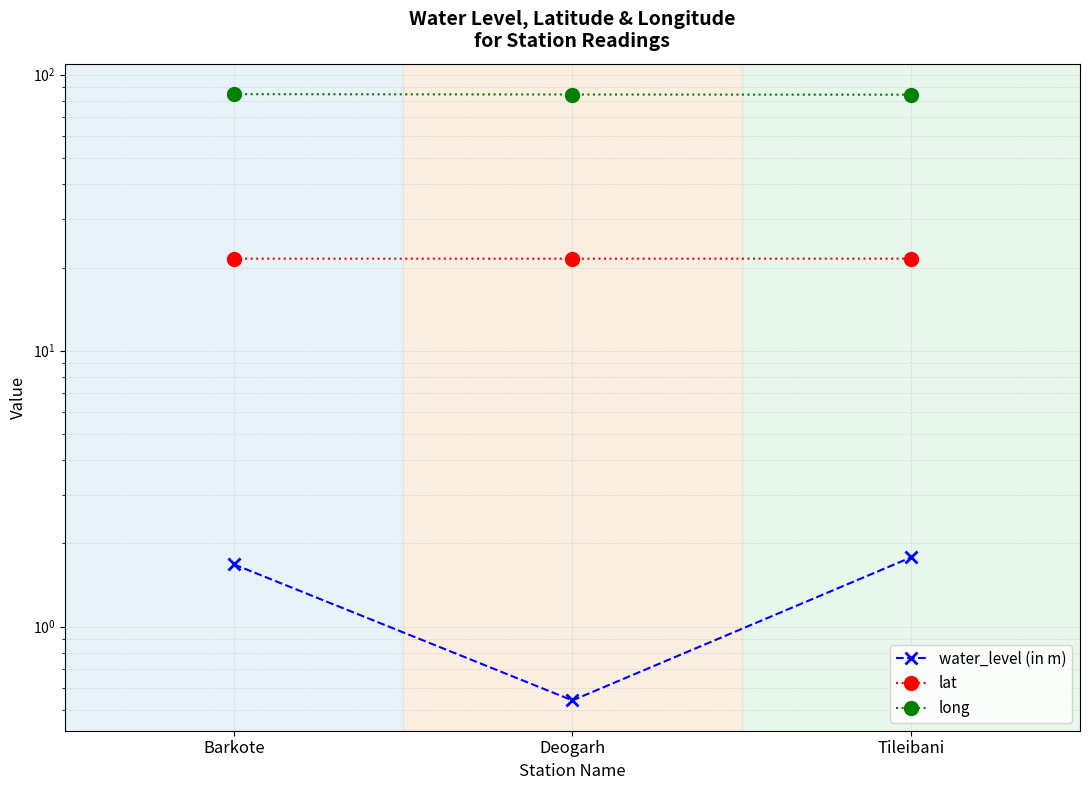

Is this an area chart (filled region under the line)?

No